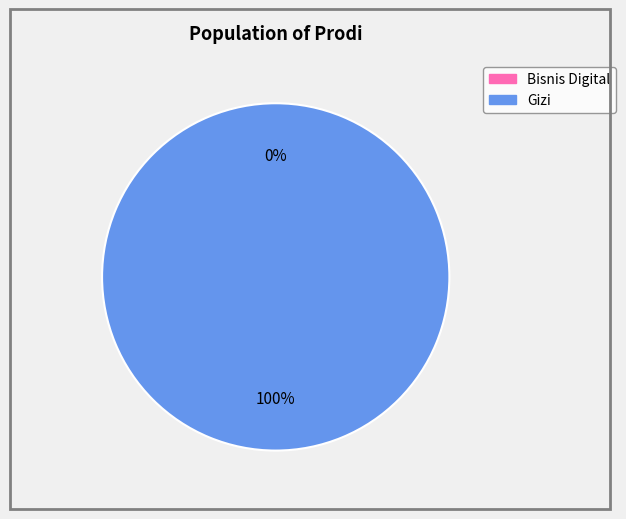

Which category has the biggest portion of the pie?

Gizi